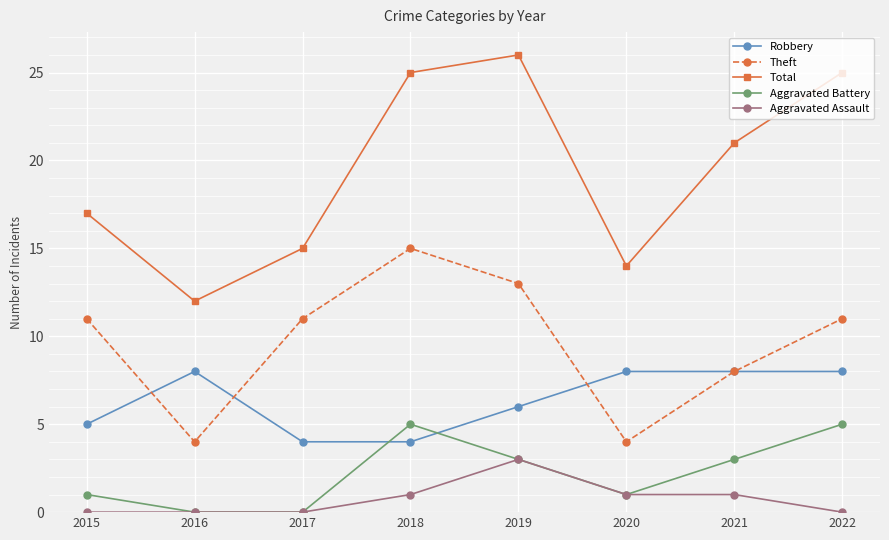

True or false: Total and Aggravated Assault intersect in this chart.

False